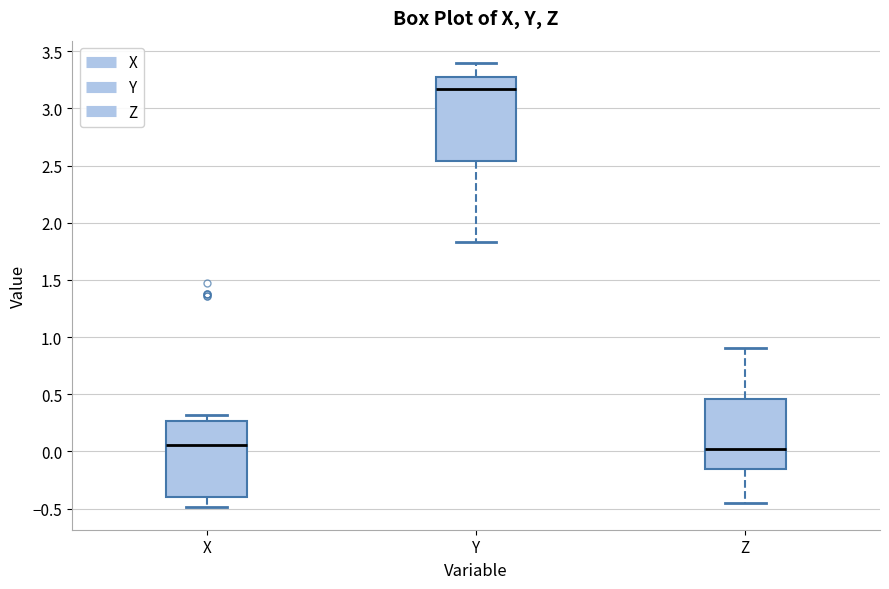

Comparing the boxes themselves (not the whiskers), which one is the tallest?

Y